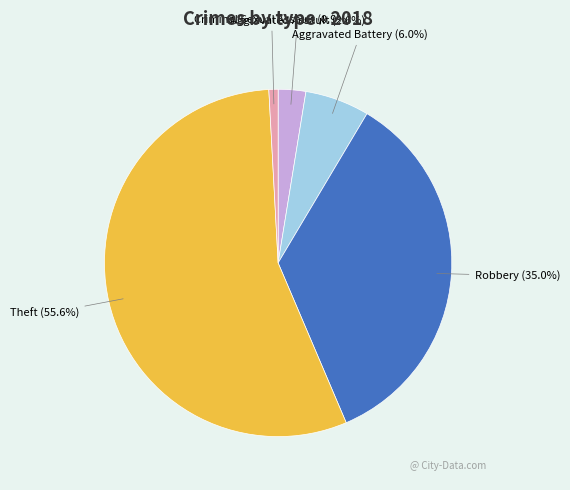

Is Aggravated Battery the majority of the pie?

No